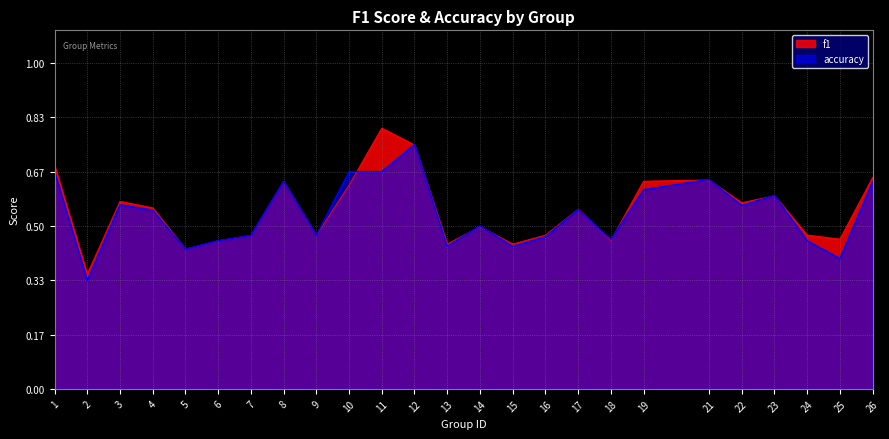

How many f1 values are between 0 and 1?

25